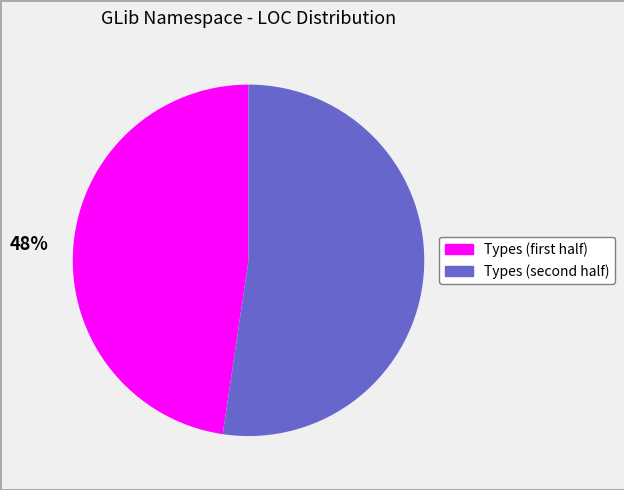

How many slices are in this pie chart?

2